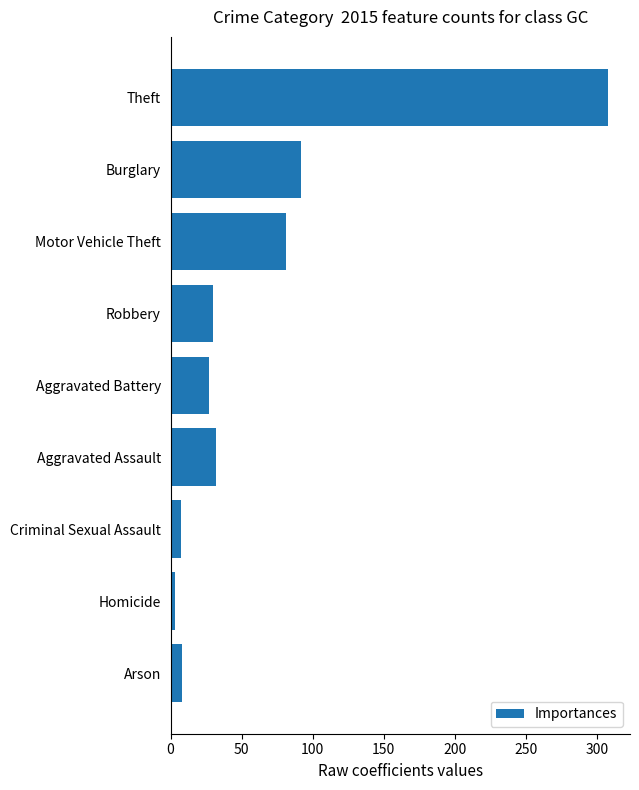

True or false: the data shows 8 at Arson.

True